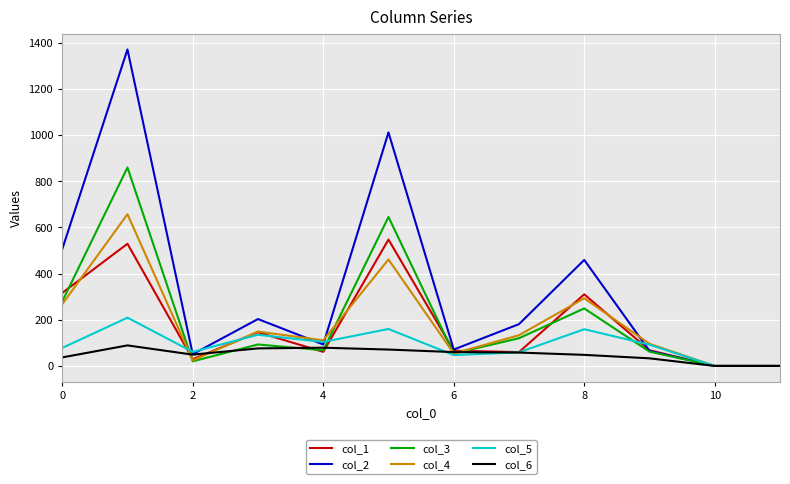

Rank the series by their maximum value, from lowest to highest.

col_6, col_5, col_1, col_4, col_3, col_2